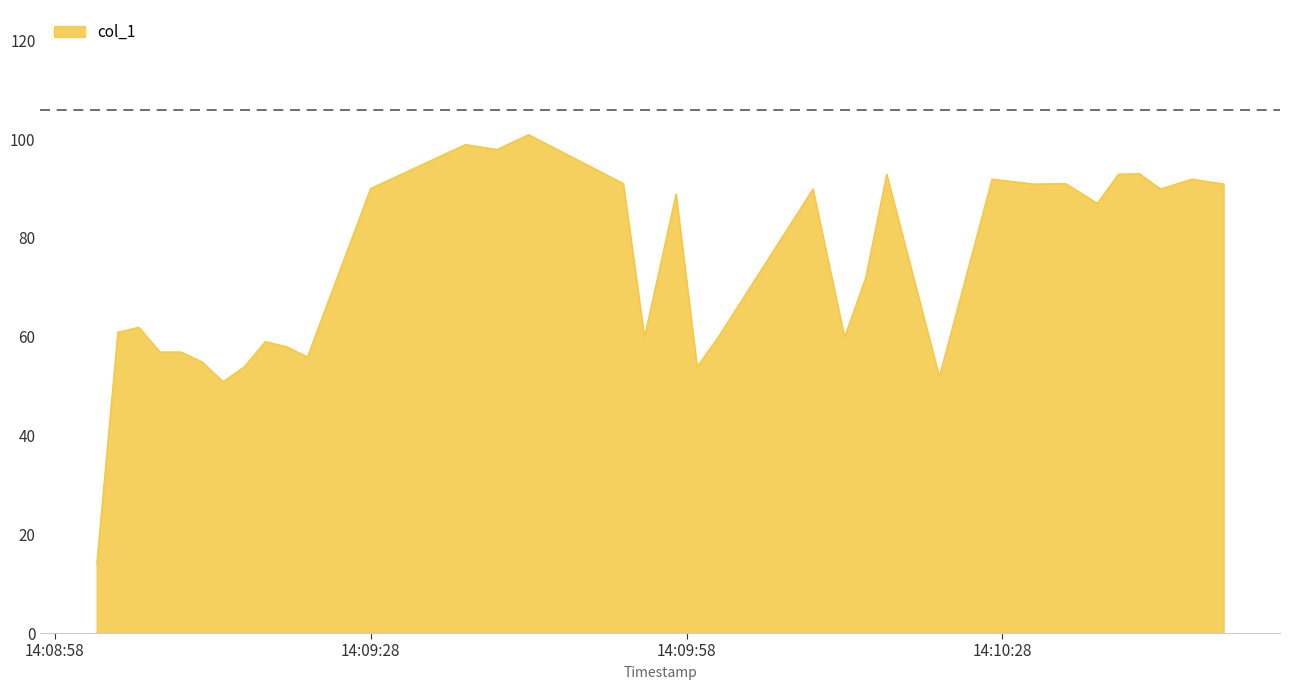

What is the maximum value shown in the chart?

100.9